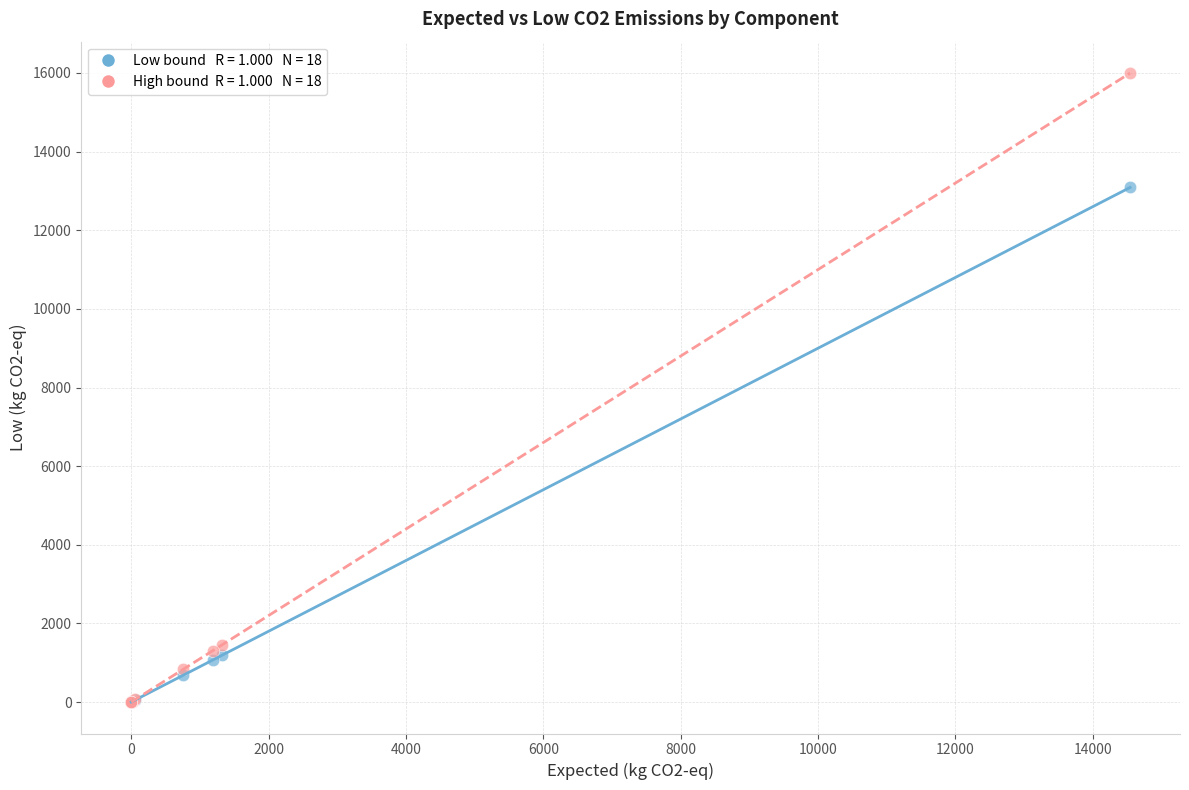

Across all series, what Y value is closest to 7998?

13087.3